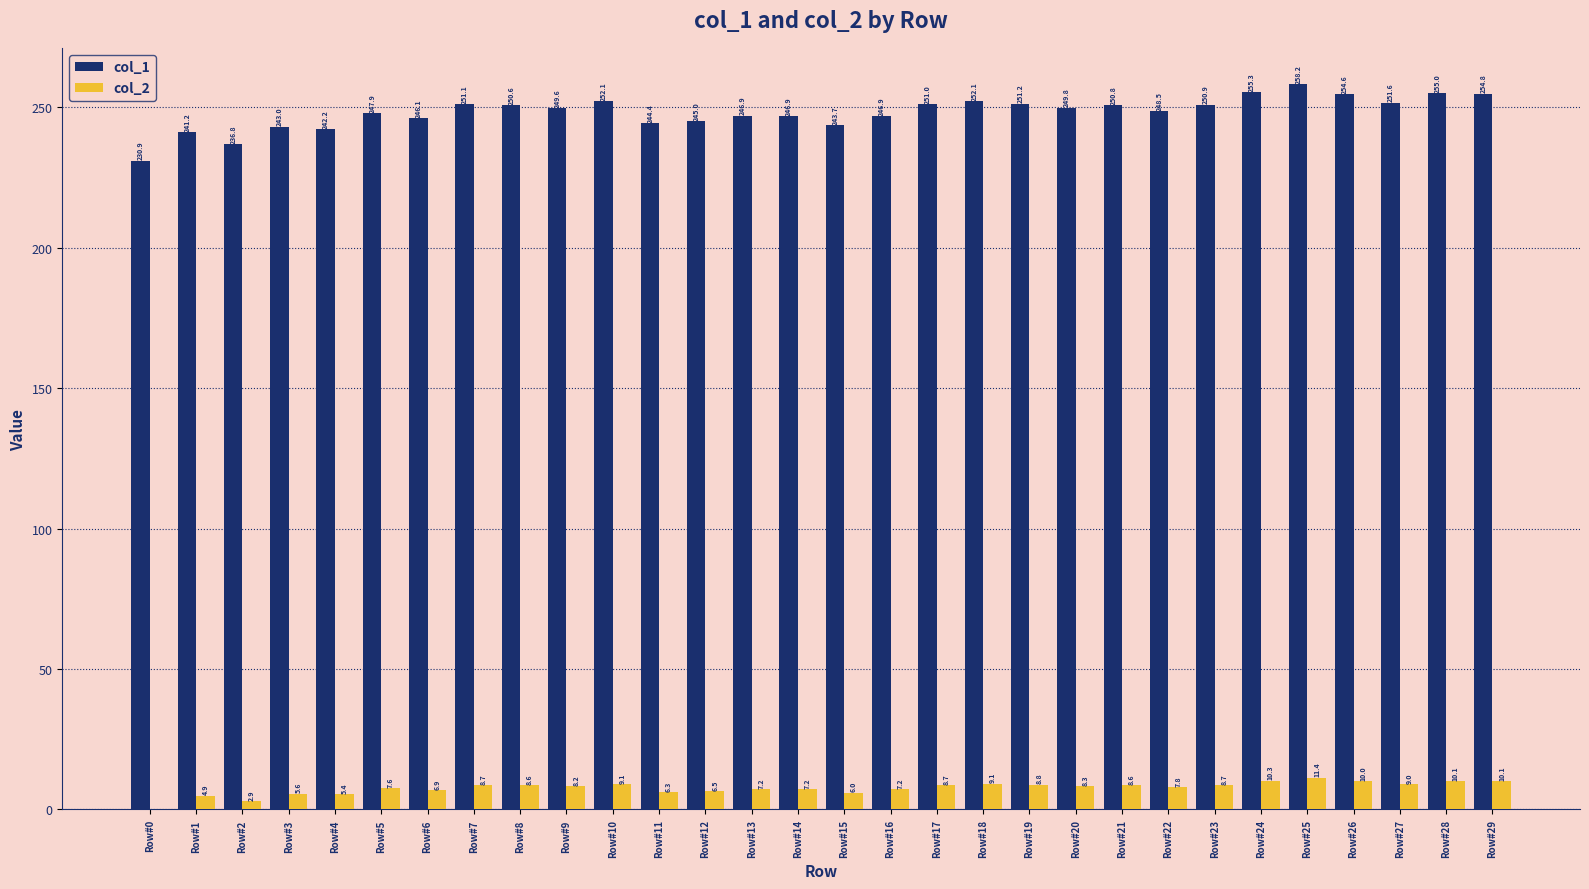

Are the bars horizontal?

No